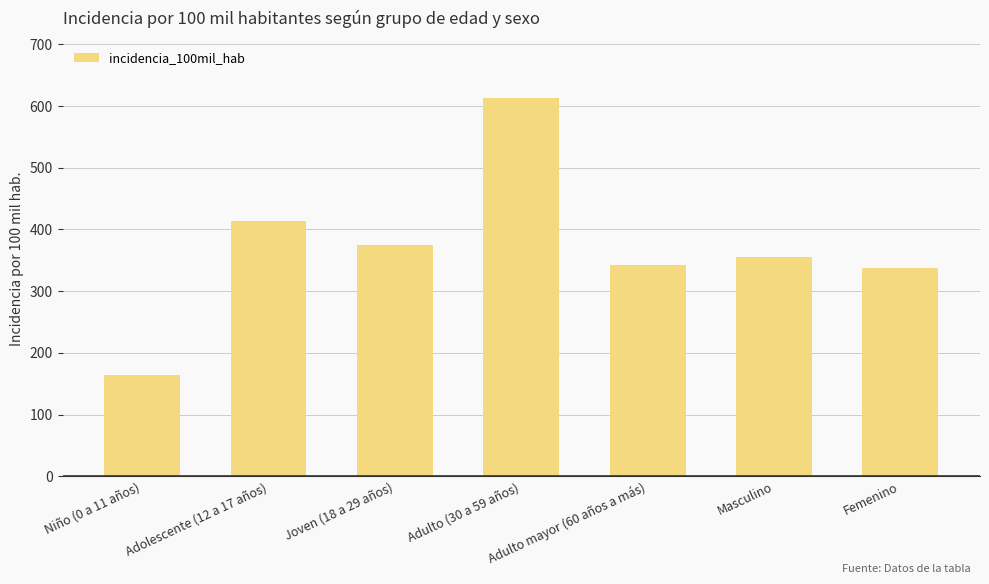

How many bars are there in total?

7